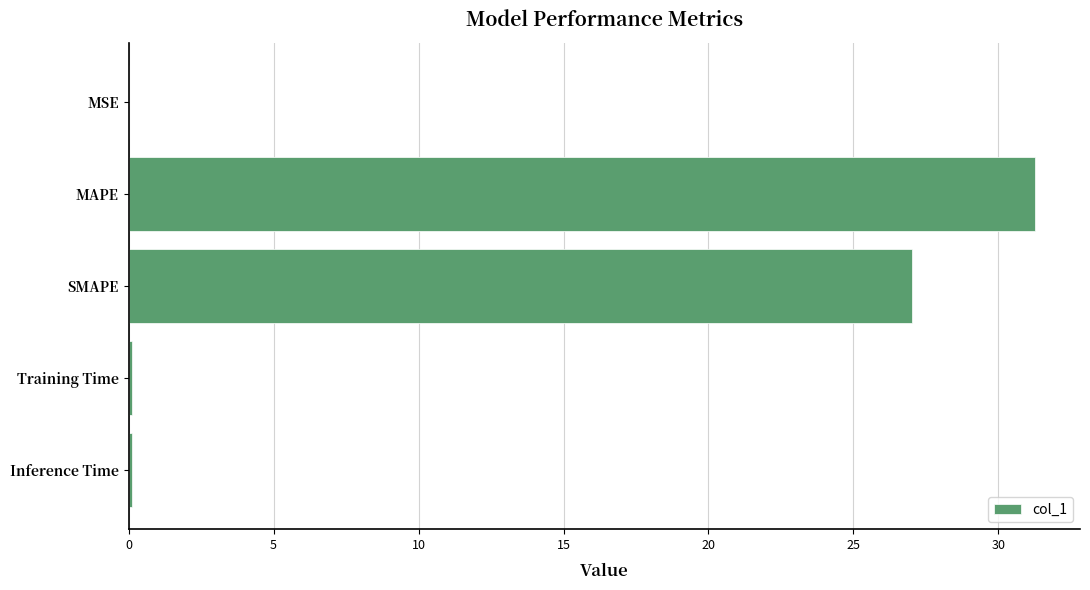

True or false: the data shows 43.1 at MAPE.

False